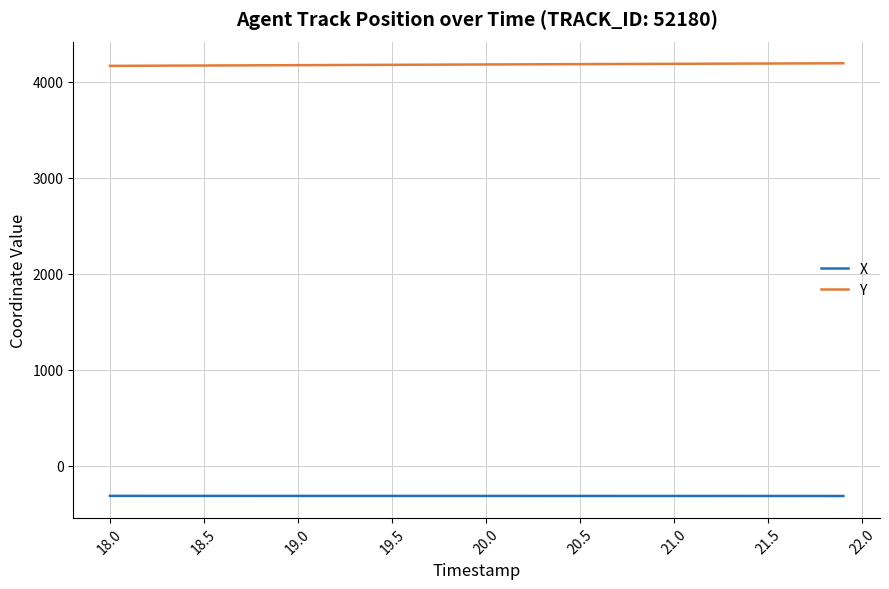

Which series has the largest total across all categories?

Y